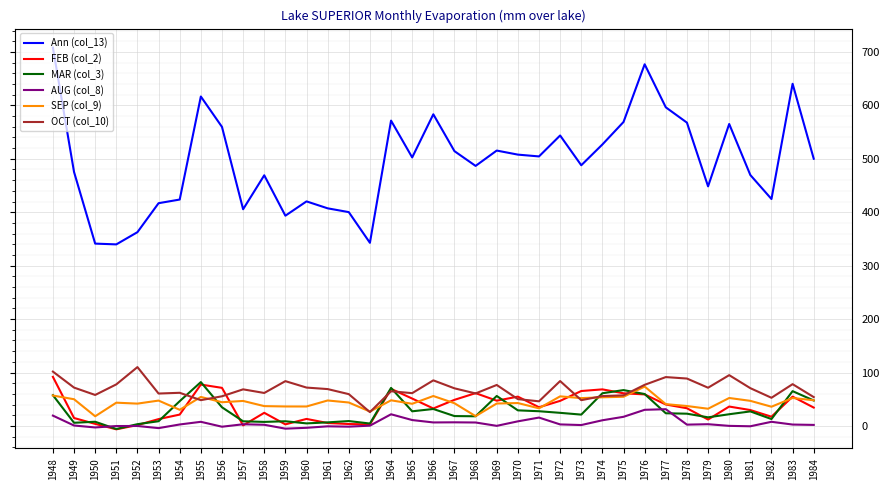

Count the number of categories in the chart.

37